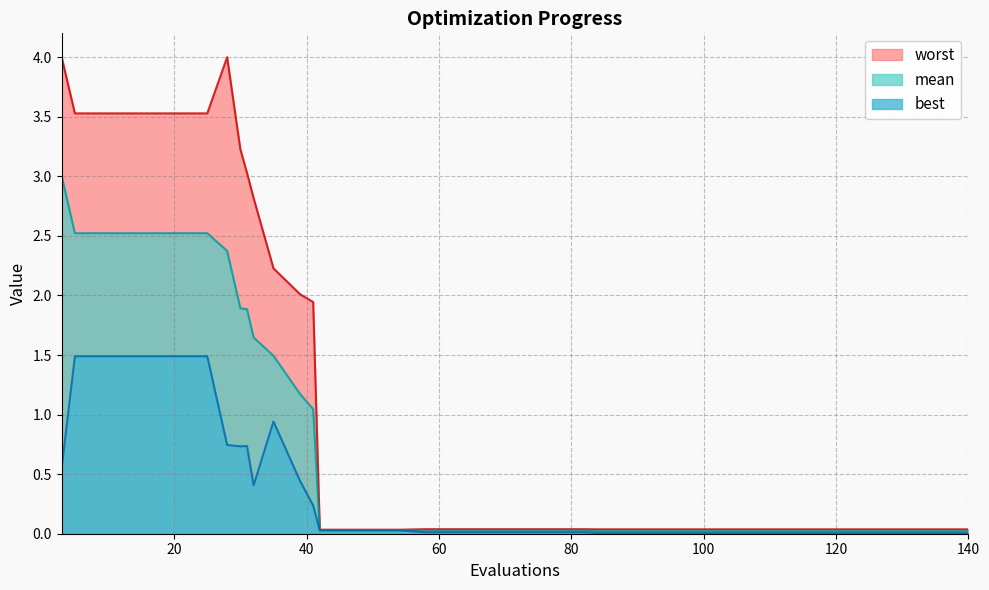

Which series has the largest total across all categories?

worst